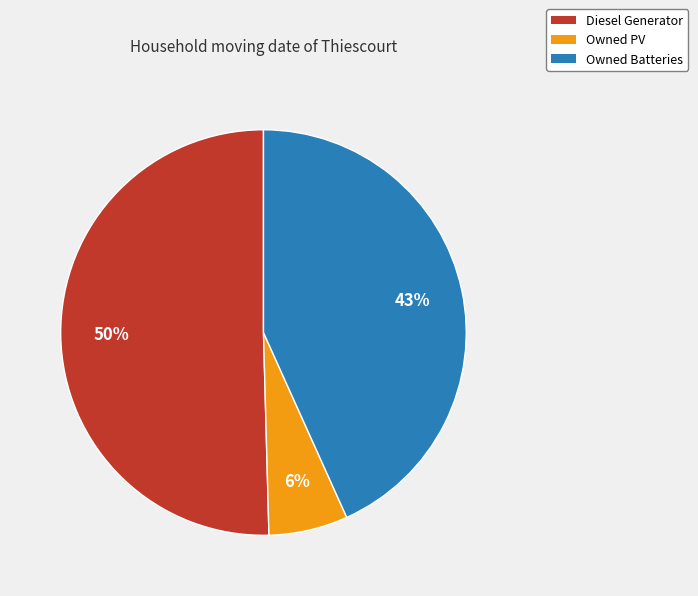

To the nearest percent, what is the average slice percentage?

33%